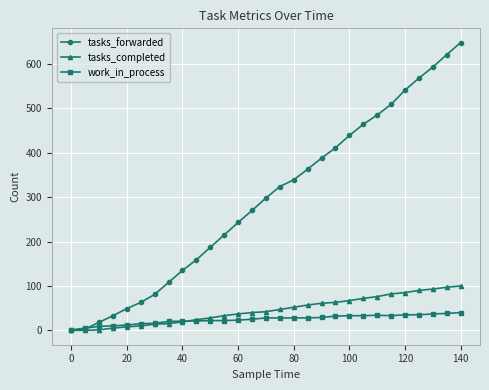

List the series in order of their peak value, highest first.

tasks_forwarded, tasks_completed, work_in_process